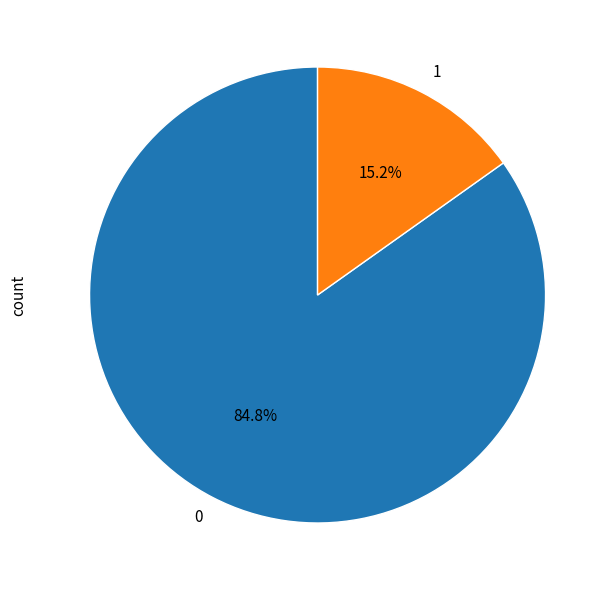

True or false: 1 accounts for 26% of the total.

False